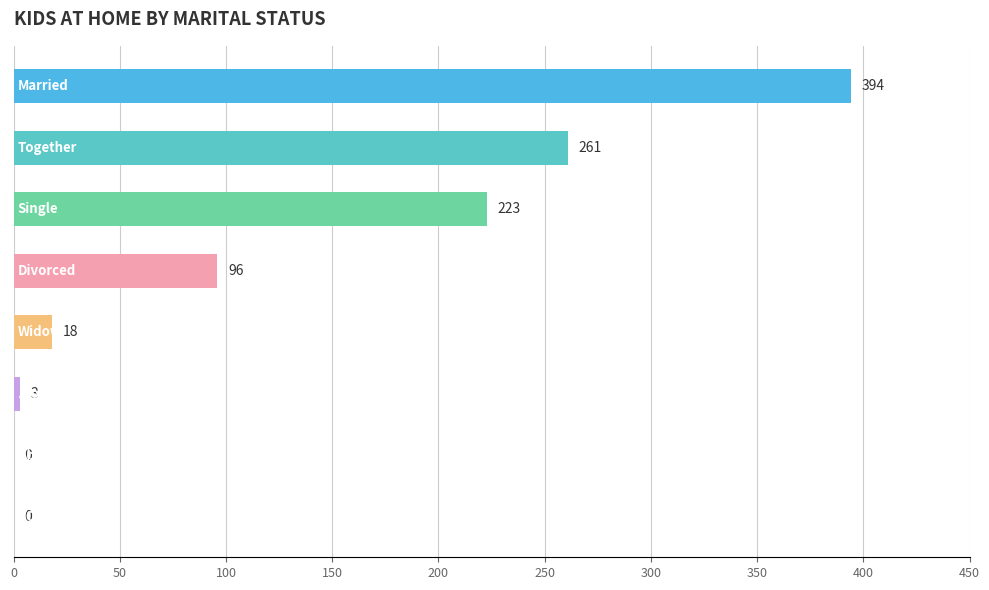

What is the greatest value displayed?

394